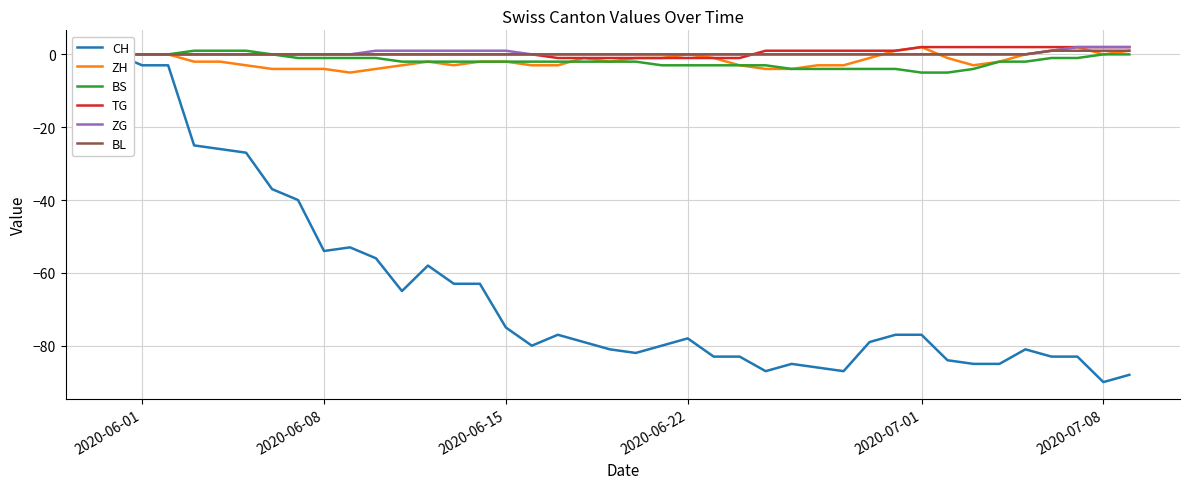

What is the minimum value for ZH?

-5